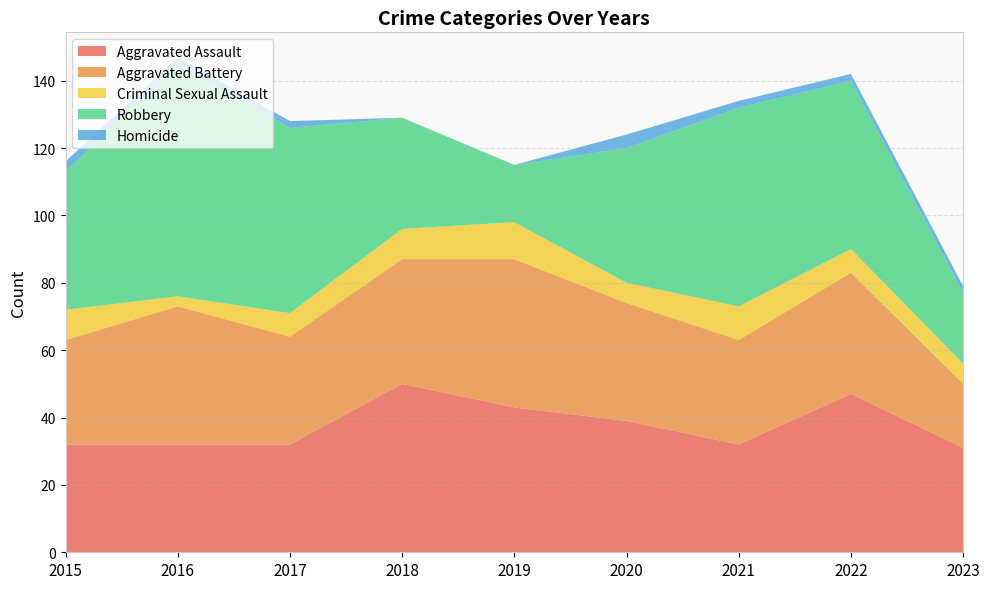

Reading left to right, list all the values displayed in this chart.

Aggravated Assault: 32	32	32	50	43	39	32	47	31
Aggravated Battery: 31	41	32	37	44	35	31	36	19
Criminal Sexual Assault: 9	3	7	9	11	6	10	7	6
Robbery: 41	69	55	33	17	40	59	50	21
Homicide: 3	2	2	0	0	4	2	2	2